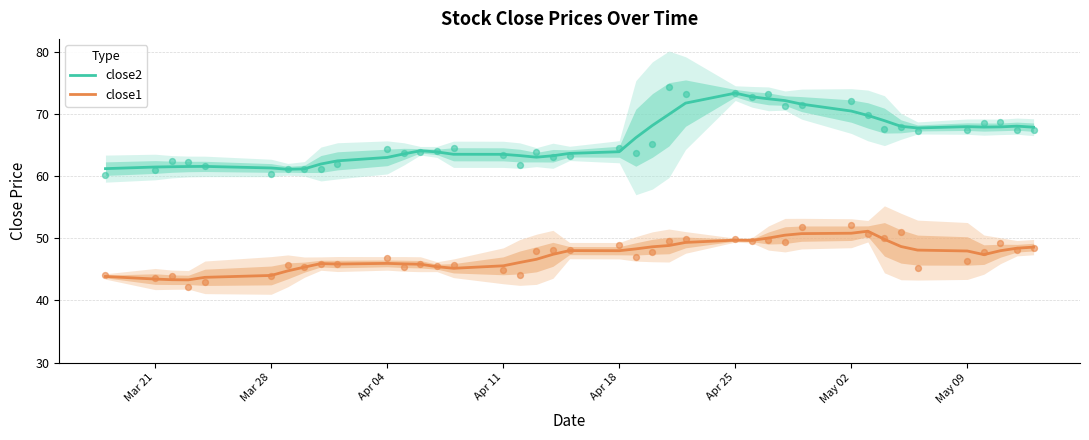

Which series has the largest total across all categories?

close2